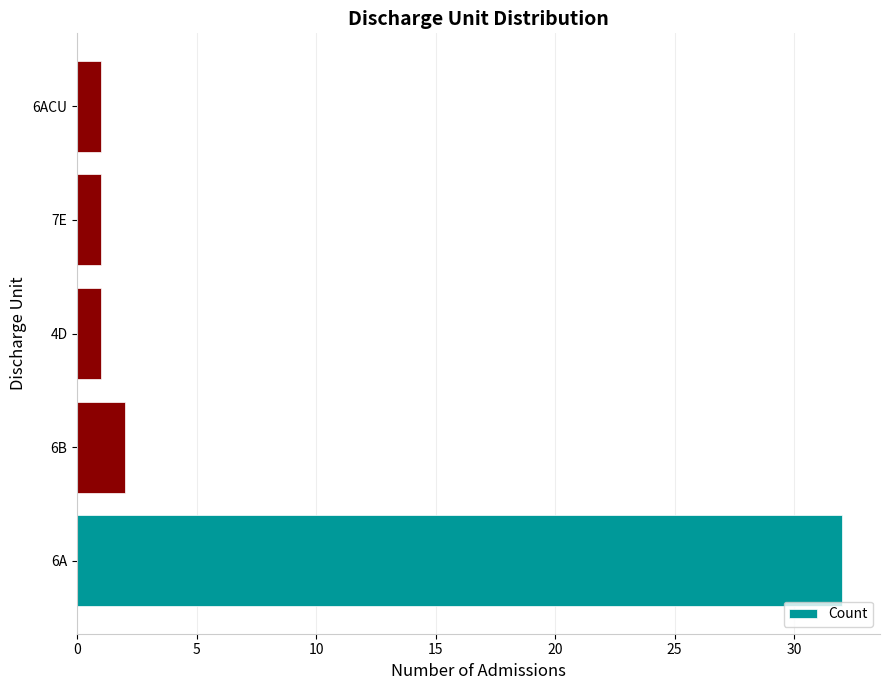

What is the maximum value shown in the chart?

32